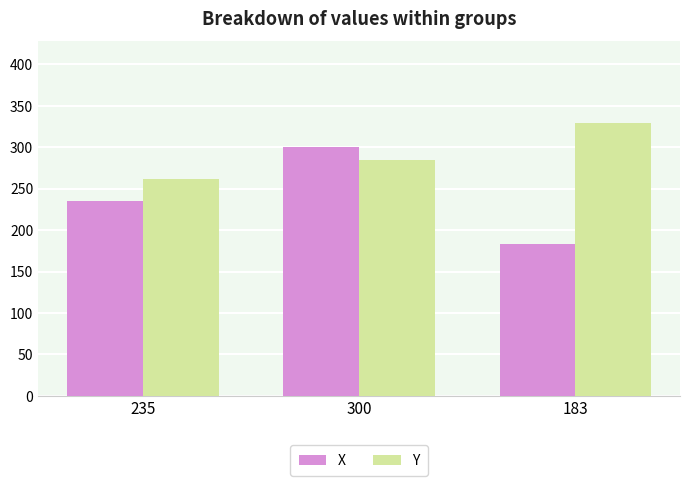

At which category is the sum across all series the highest?

300